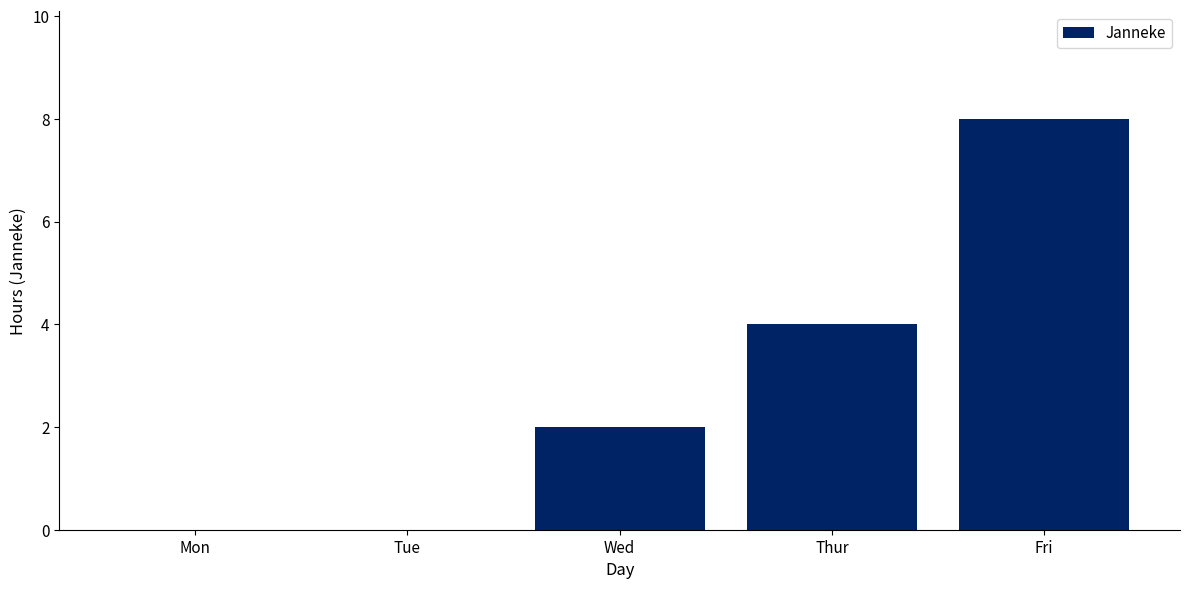

What is the sum of all values?

14